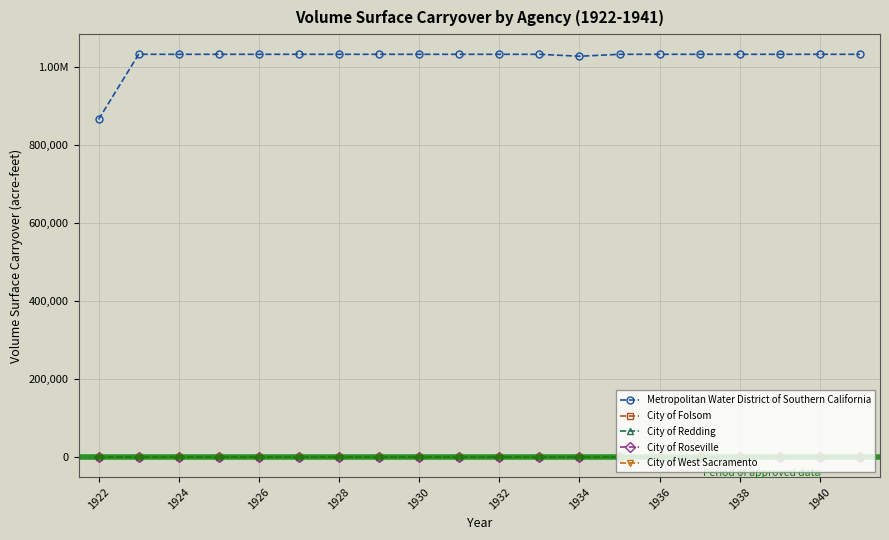

How many data points in Metropolitan Water District of Southern California are less than 1033000?

2